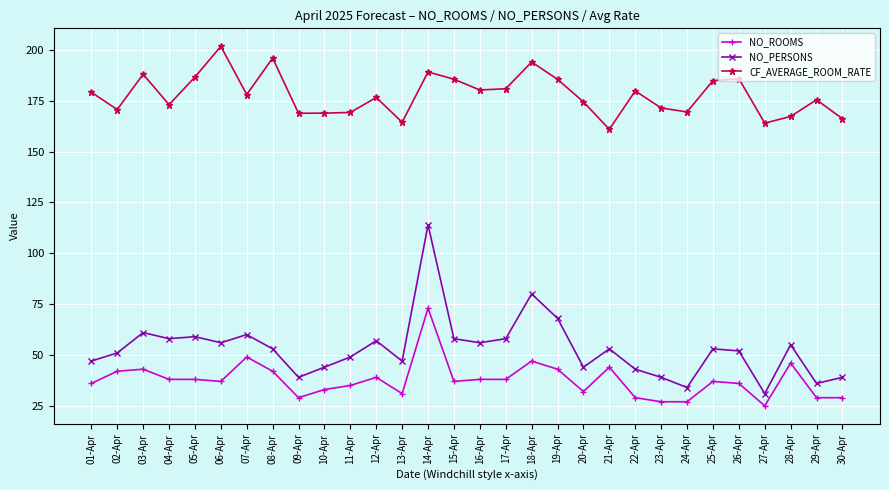

Rank the series at 23-Apr from lowest to highest value.

NO_ROOMS, NO_PERSONS, CF_AVERAGE_ROOM_RATE